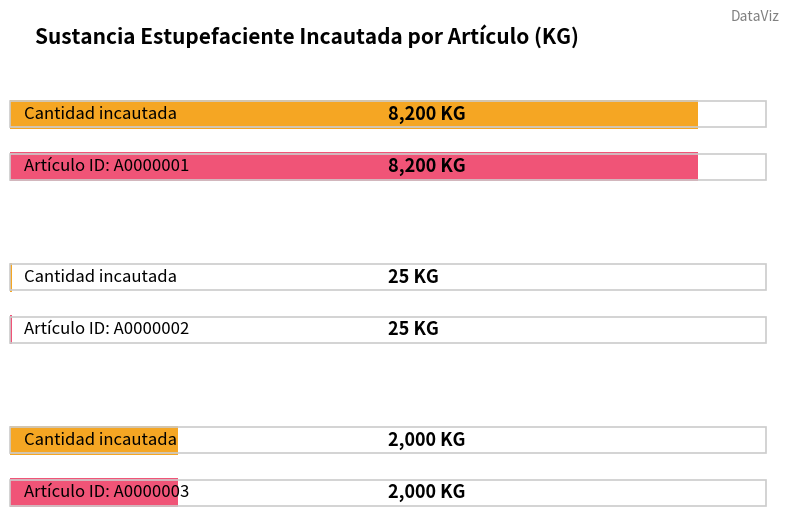

Reading left to right, transcribe all the data shown in this chart.

8200	25	2000